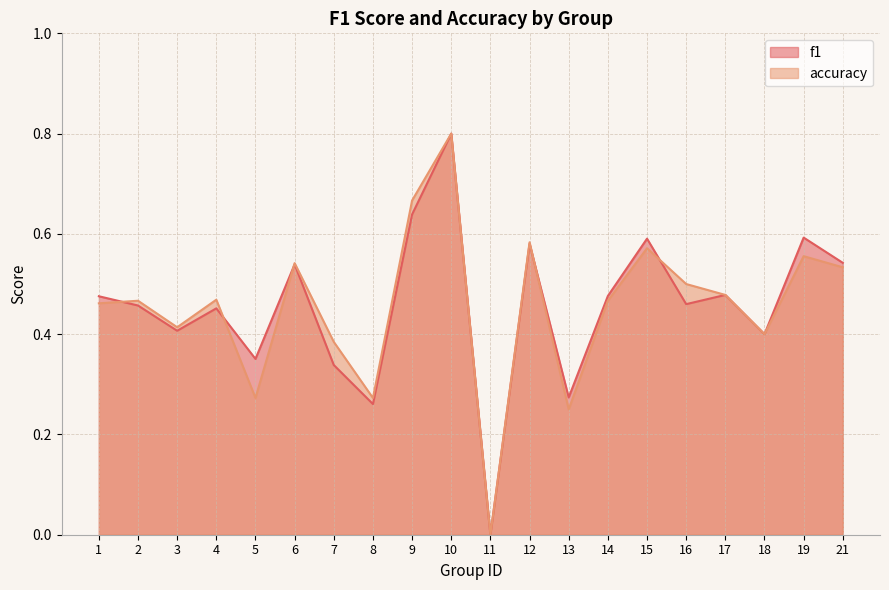

What are all the series names shown in the legend?

f1, accuracy